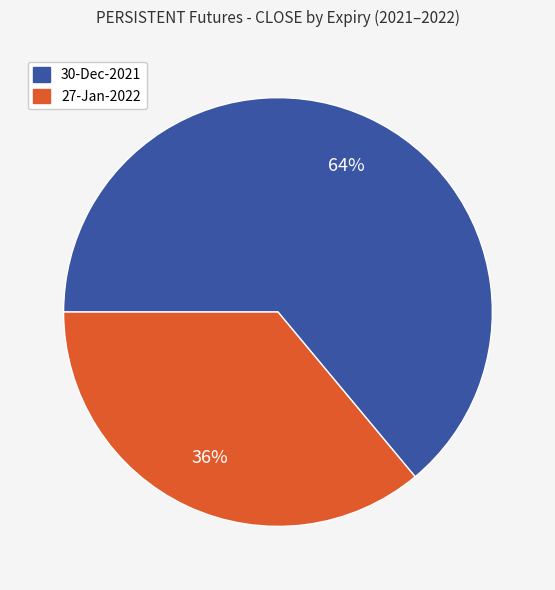

Count the number of slices in the pie.

2